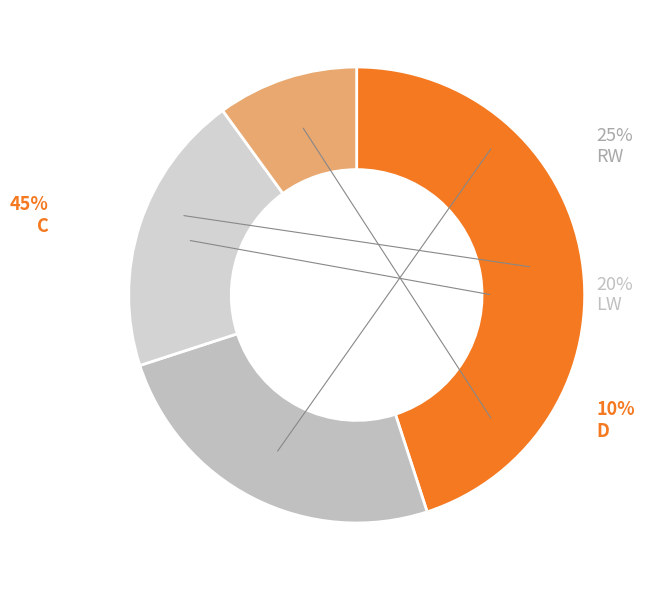

Does C represent more than half of the total?

No